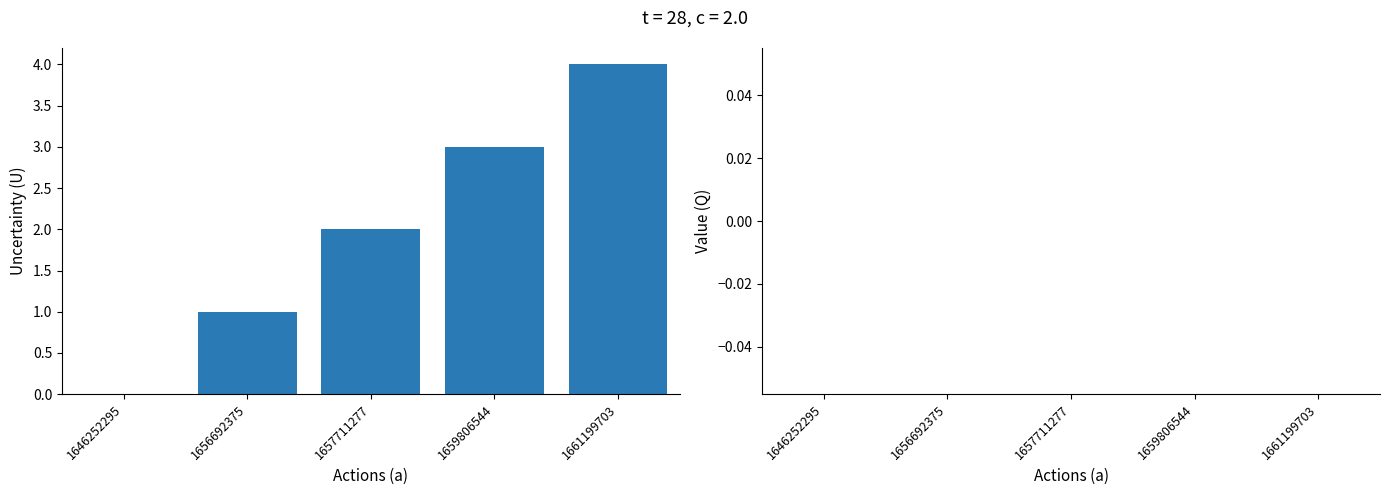

What is the greatest value displayed?

4